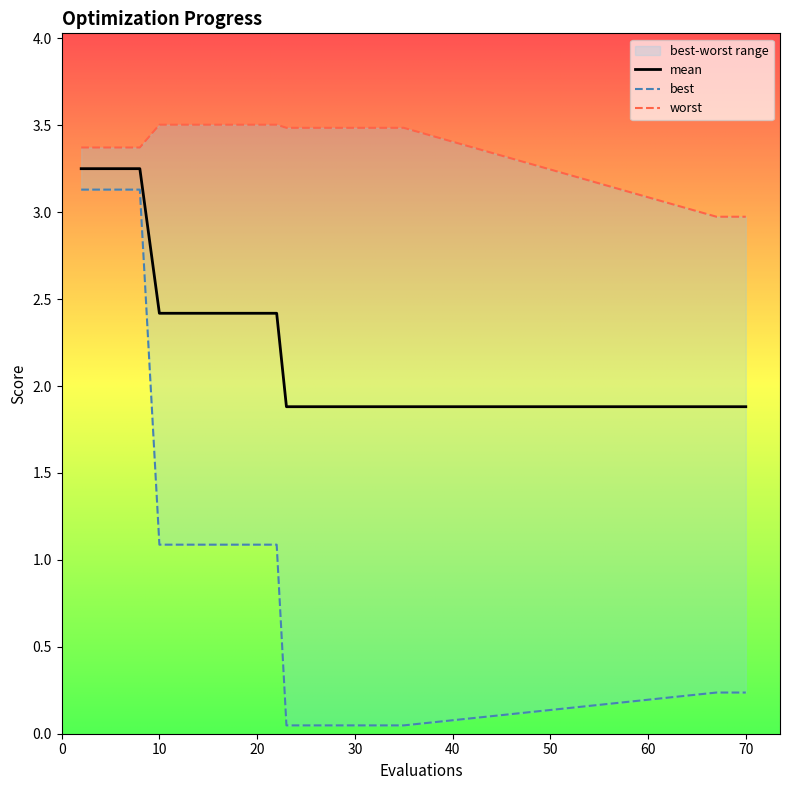

What are all the series names shown in the legend?

mean, best, worst